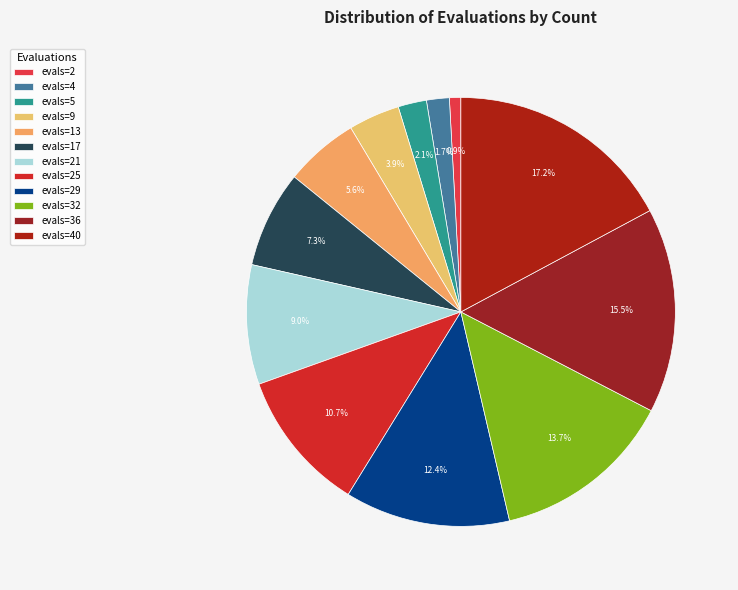

Approximately how many times larger is the value at evals=25 compared to evals=5?

5.0